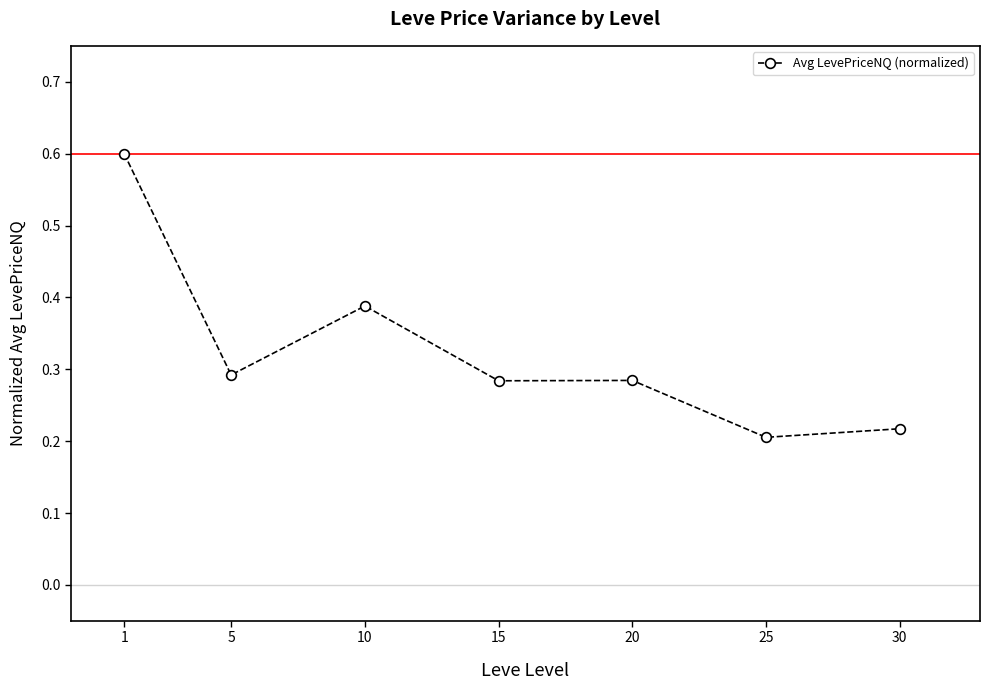

True or false: the data shows 0.3 at 5.

True